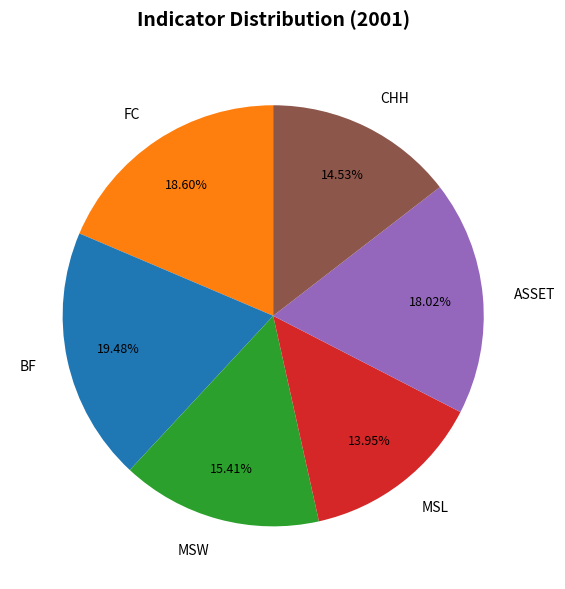

To the nearest percent, what is the combined percentage of ASSET and MSL?

32%